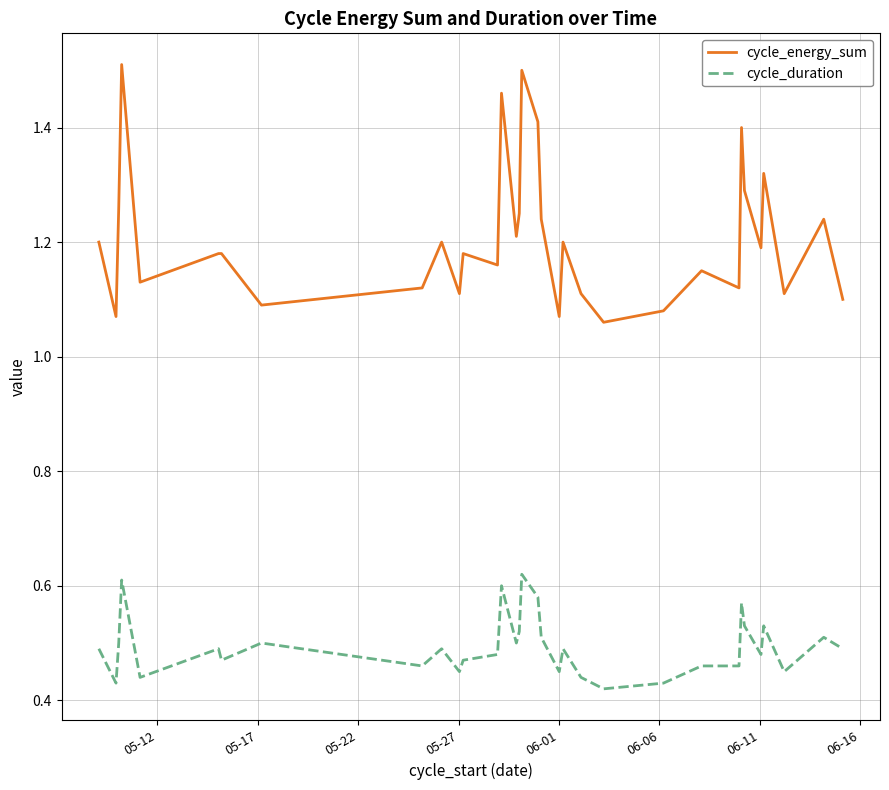

What are all the series names shown in the legend?

cycle_energy_sum, cycle_duration